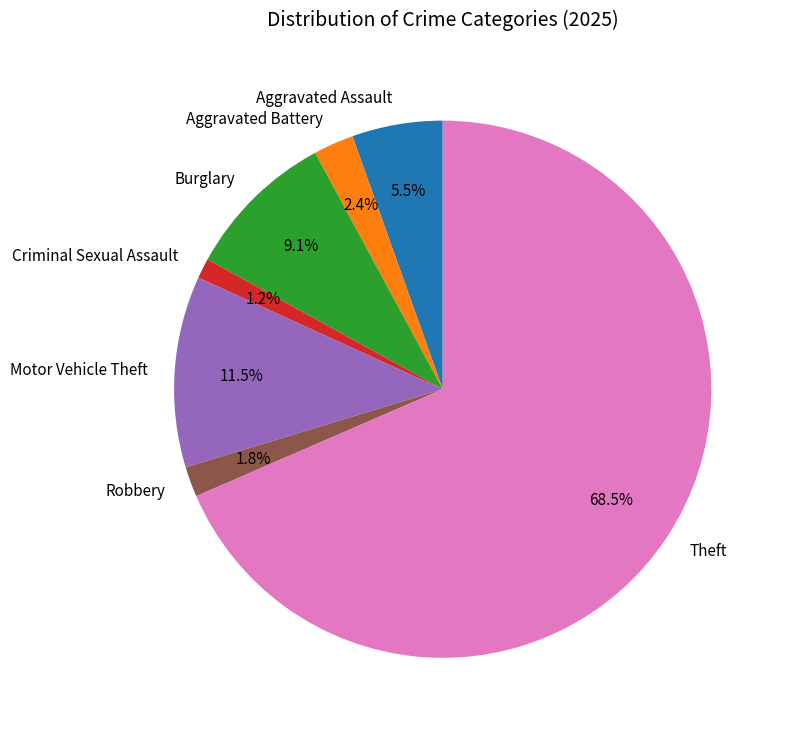

Which category accounts for the majority?

Theft